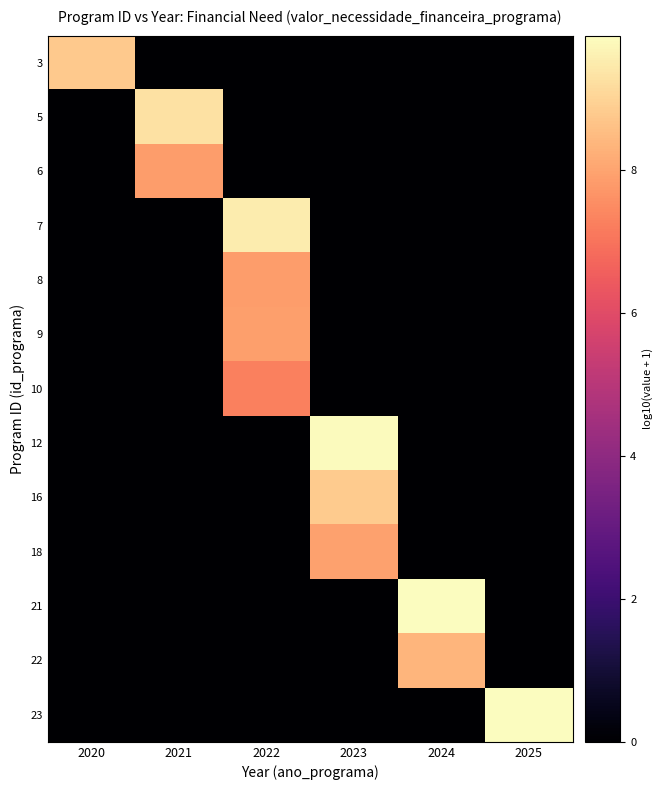

Reading left to right, what are all the values shown in this chart?

3: 2020=8.8	2021=0.0	2022=0.0	2023=0.0	2024=0.0	2025=0.0
5: 2020=0.0	2021=9.3	2022=0.0	2023=0.0	2024=0.0	2025=0.0
6: 2020=0.0	2021=7.9	2022=0.0	2023=0.0	2024=0.0	2025=0.0
7: 2020=0.0	2021=0.0	2022=9.5	2023=0.0	2024=0.0	2025=0.0
8: 2020=0.0	2021=0.0	2022=7.9	2023=0.0	2024=0.0	2025=0.0
9: 2020=0.0	2021=0.0	2022=7.9	2023=0.0	2024=0.0	2025=0.0
10: 2020=0.0	2021=0.0	2022=7.3	2023=0.0	2024=0.0	2025=0.0
12: 2020=0.0	2021=0.0	2022=0.0	2023=9.8	2024=0.0	2025=0.0
16: 2020=0.0	2021=0.0	2022=0.0	2023=8.8	2024=0.0	2025=0.0
18: 2020=0.0	2021=0.0	2022=0.0	2023=7.9	2024=0.0	2025=0.0
21: 2020=0.0	2021=0.0	2022=0.0	2023=0.0	2024=9.9	2025=0.0
22: 2020=0.0	2021=0.0	2022=0.0	2023=0.0	2024=8.4	2025=0.0
23: 2020=0.0	2021=0.0	2022=0.0	2023=0.0	2024=0.0	2025=9.8